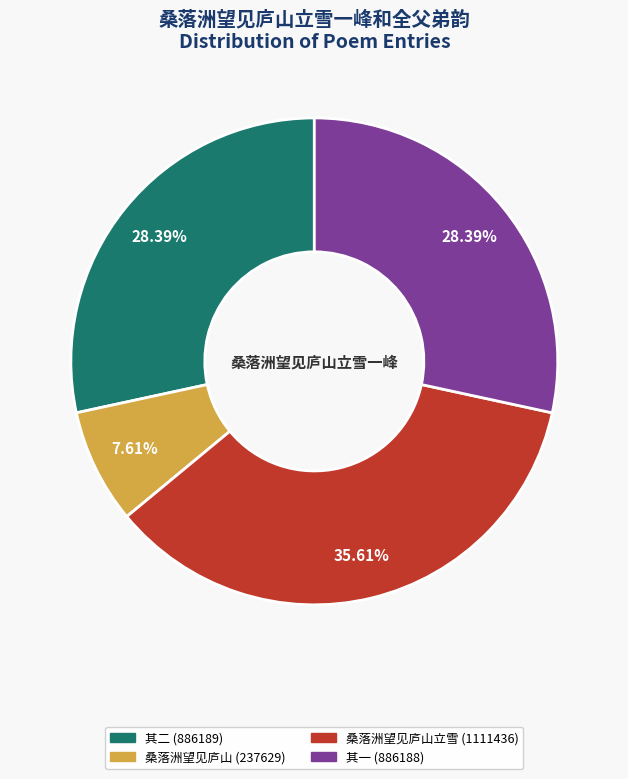

Does any single category account for the majority?

No